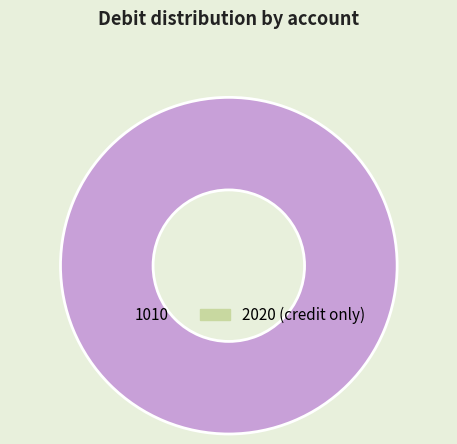

Does any single category account for the majority?

Yes